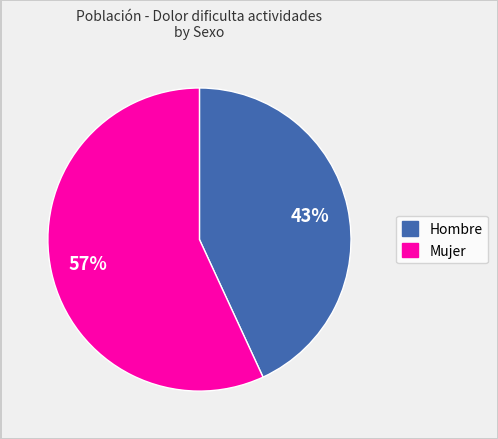

How many slices are in this pie chart?

2